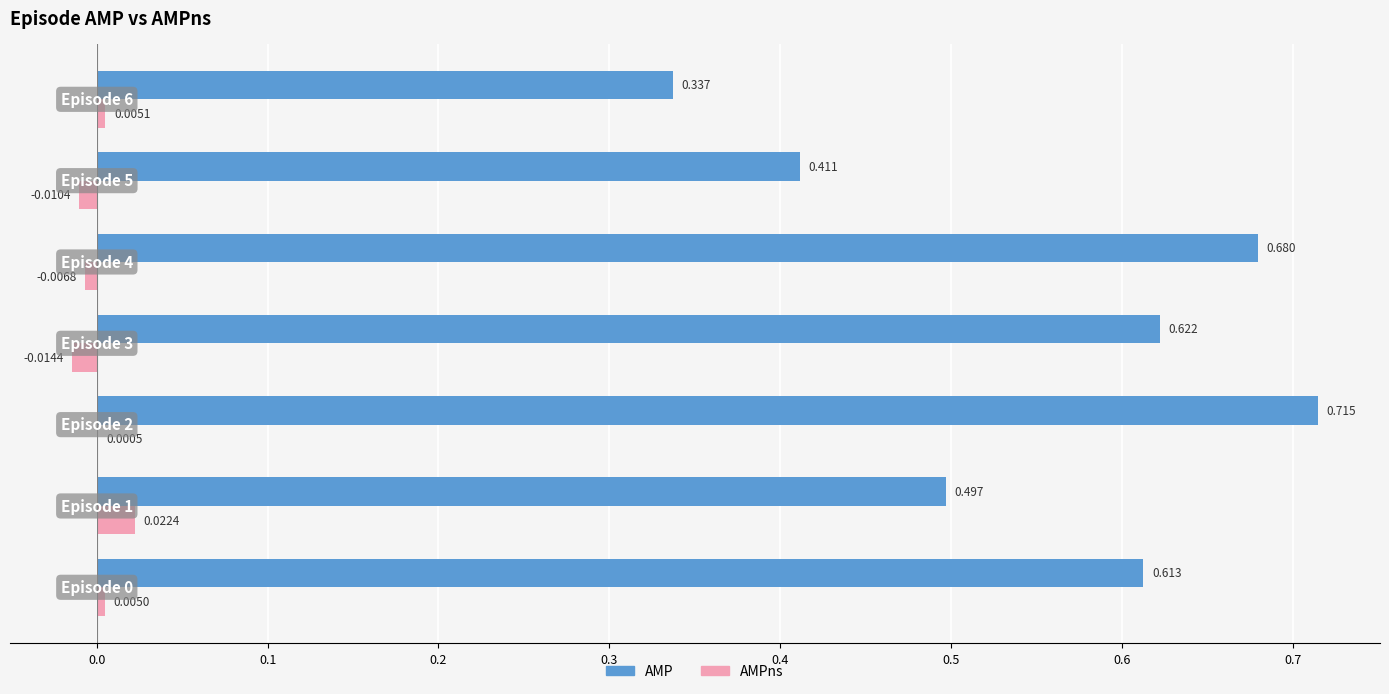

Which series has the largest total across all categories?

AMP